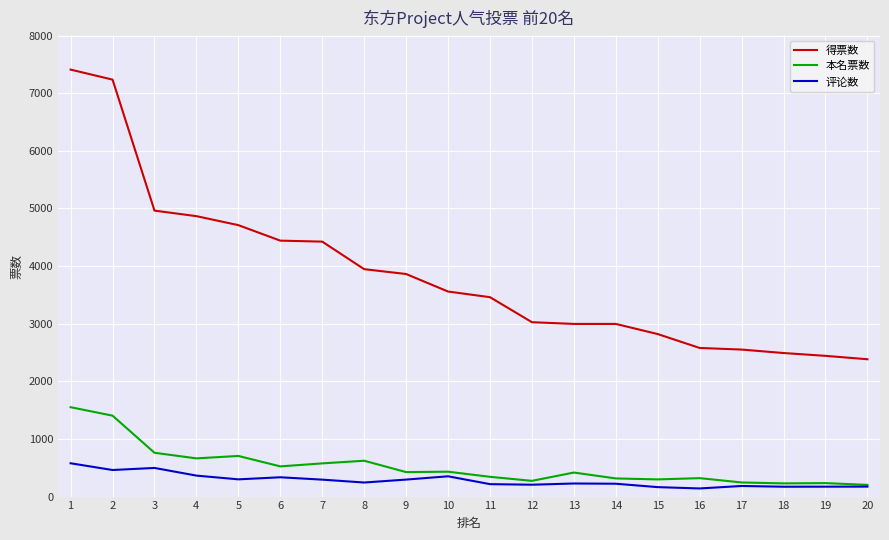

True or false: 本名票数 and 得票数 intersect in this chart.

False